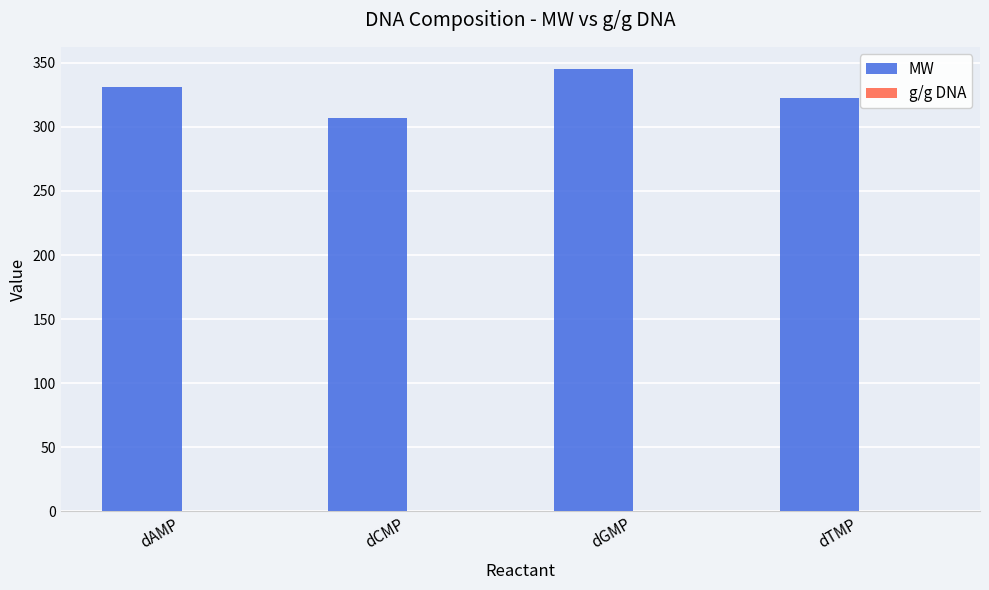

How many distinct data groups are displayed?

2